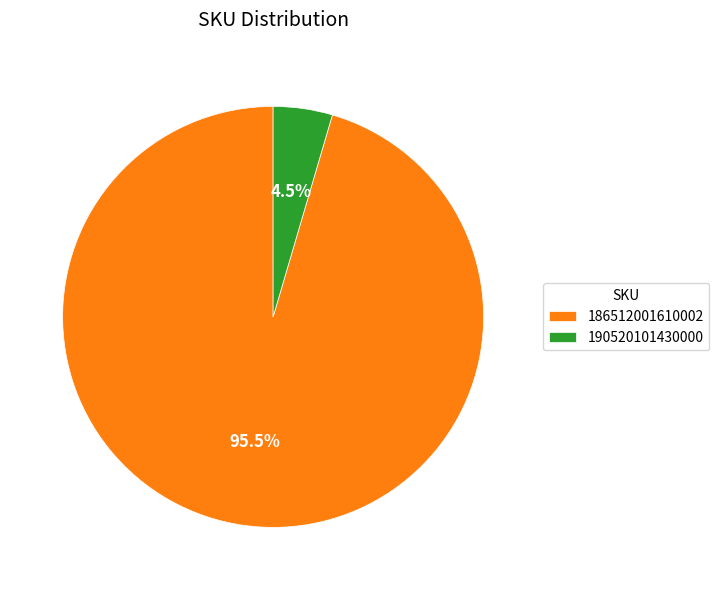

Rank the categories by value from lowest to highest.

190520101430000, 186512001610002